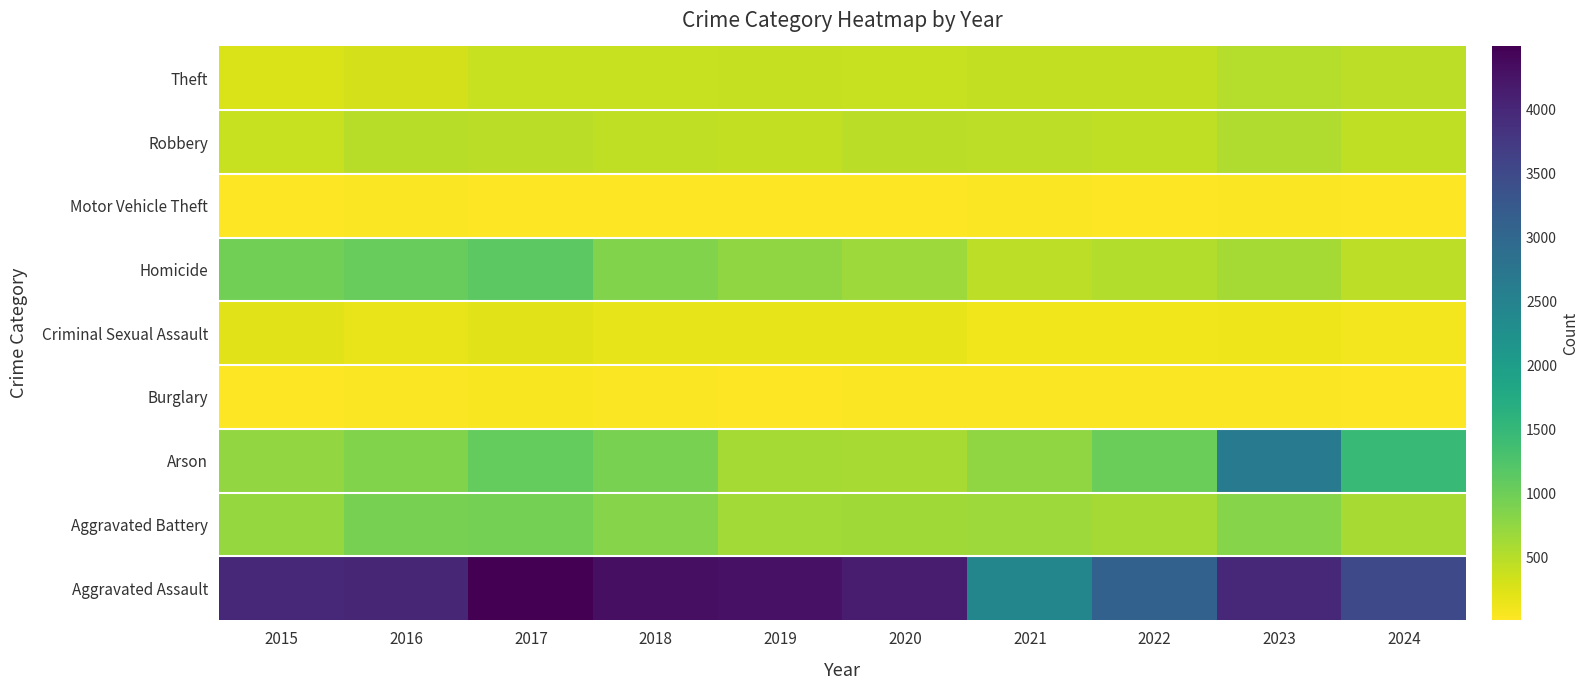

What is the total value across all series at 2016?

7921